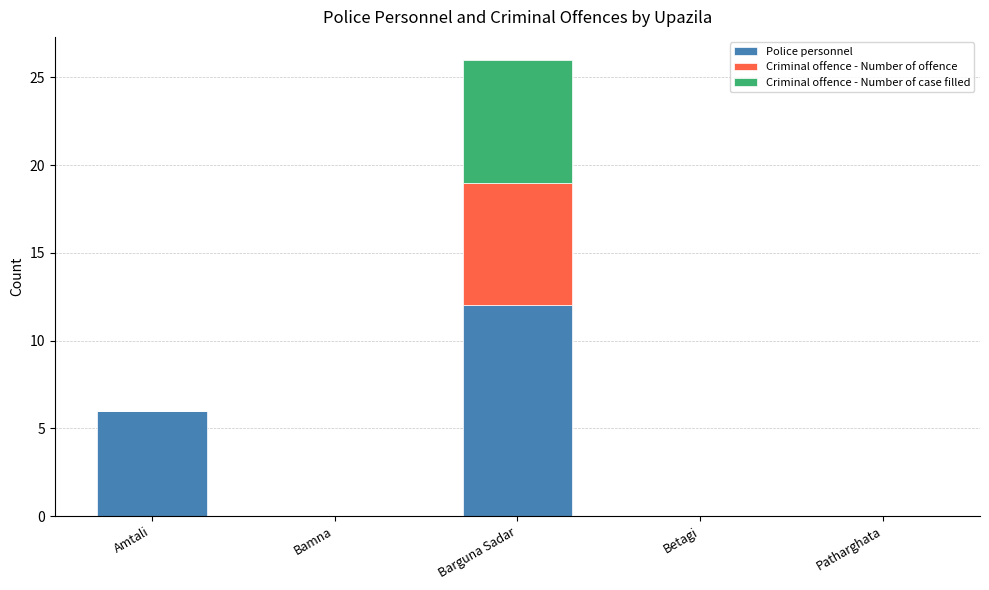

At which category is the sum across all series the highest?

Barguna Sadar